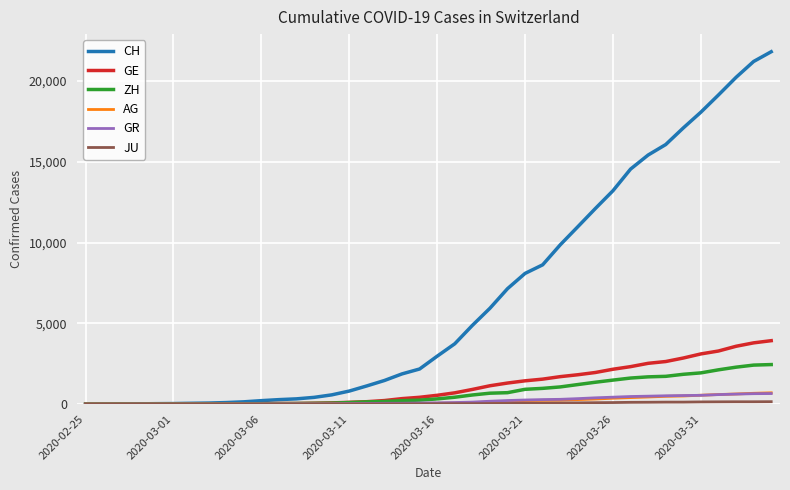

What is the maximum value shown in the chart?

21804